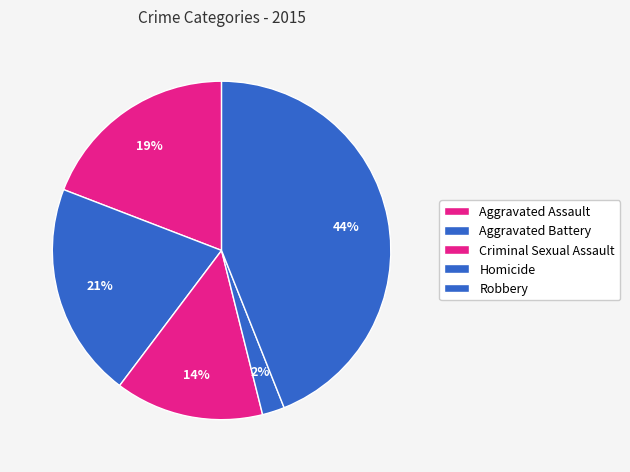

Is there any slice that represents more than half of the pie?

No